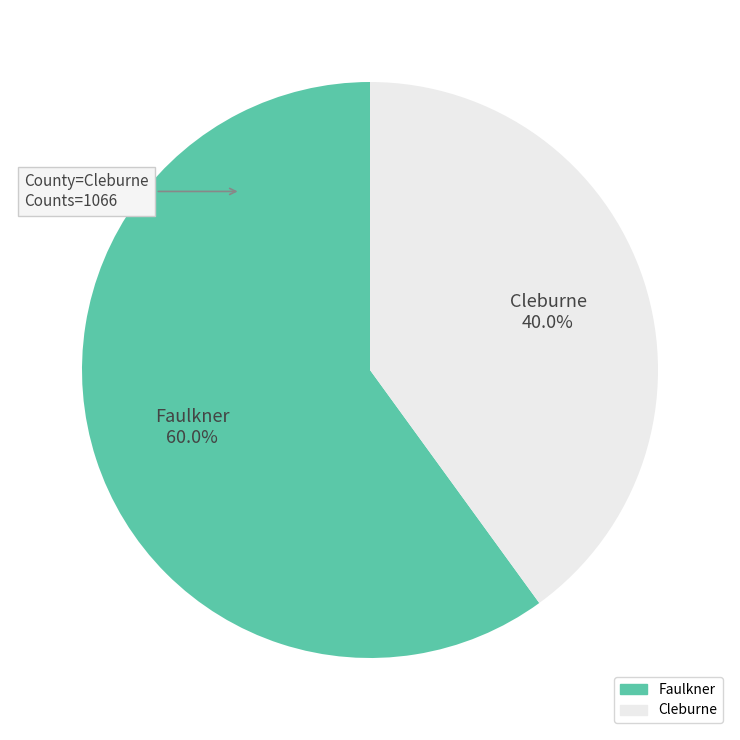

Does any single category account for the majority?

Yes